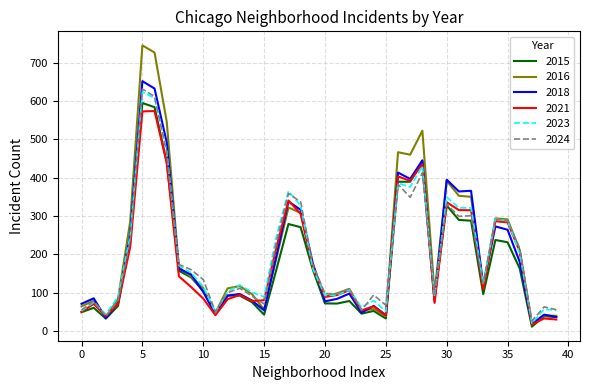

What is the maximum value for 2023?

624.3